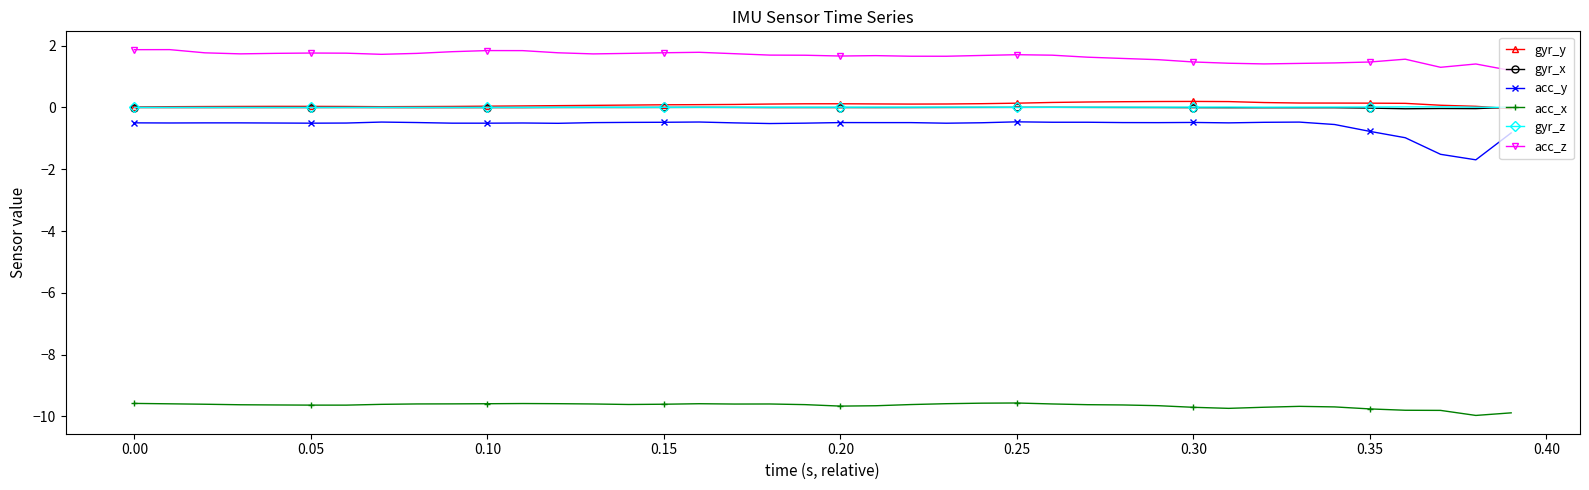

True or false: acc_z and acc_x cross at least once.

False